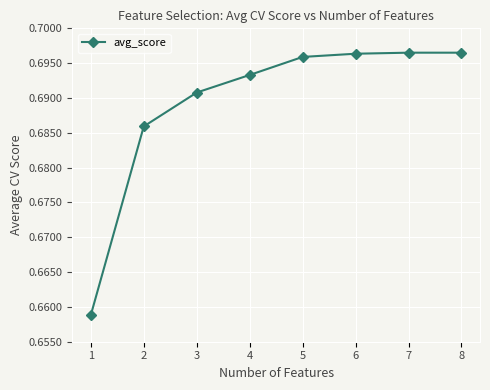

What is the sum of the values at 6 and 3?

1.4